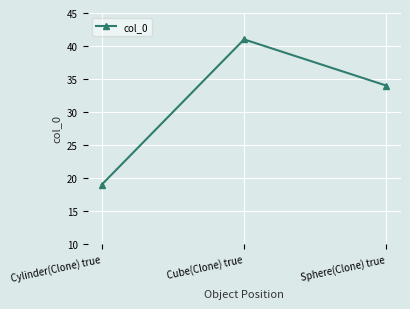

What is the value of the 3rd point from the left?

34